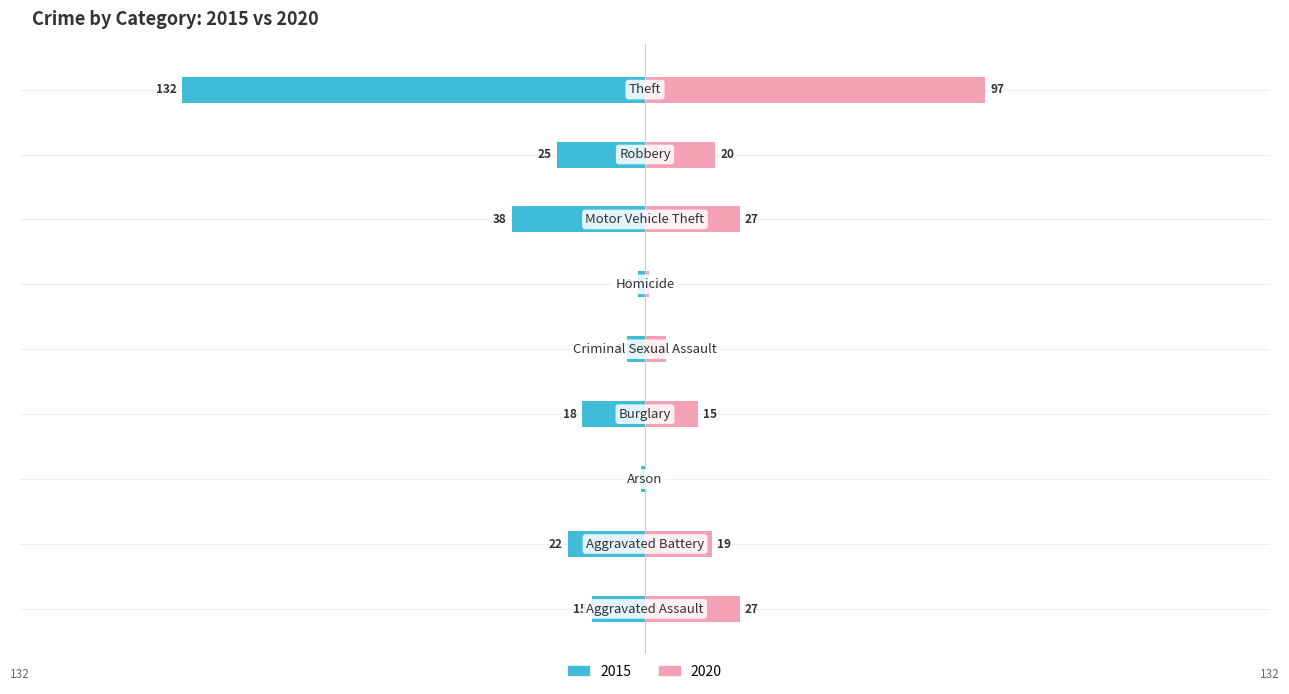

Which label corresponds to the largest value in the chart?

Theft